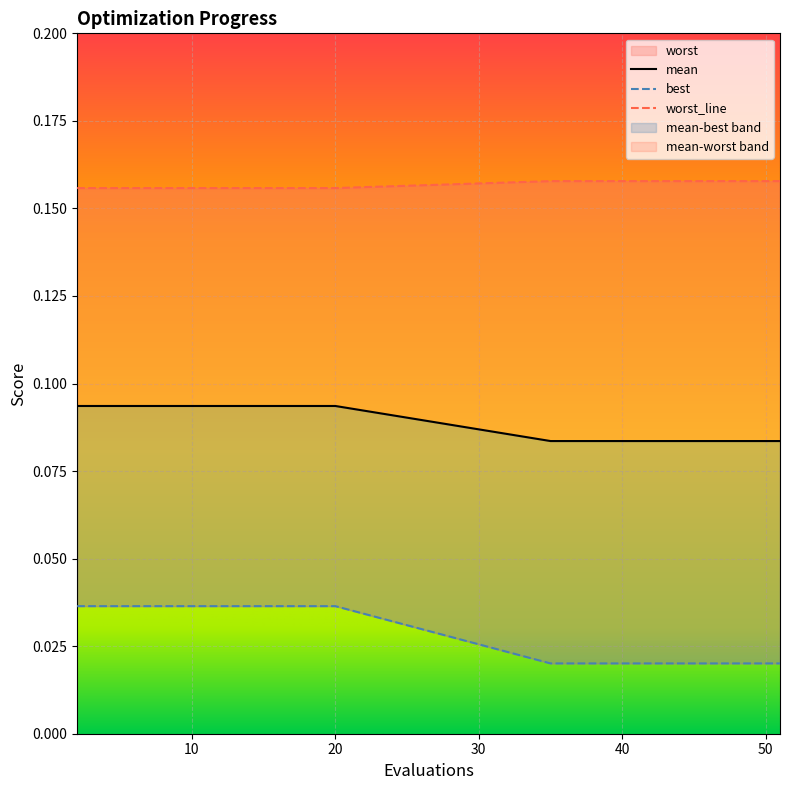

What is the sum of the mean values at 51 and 18?

0.2